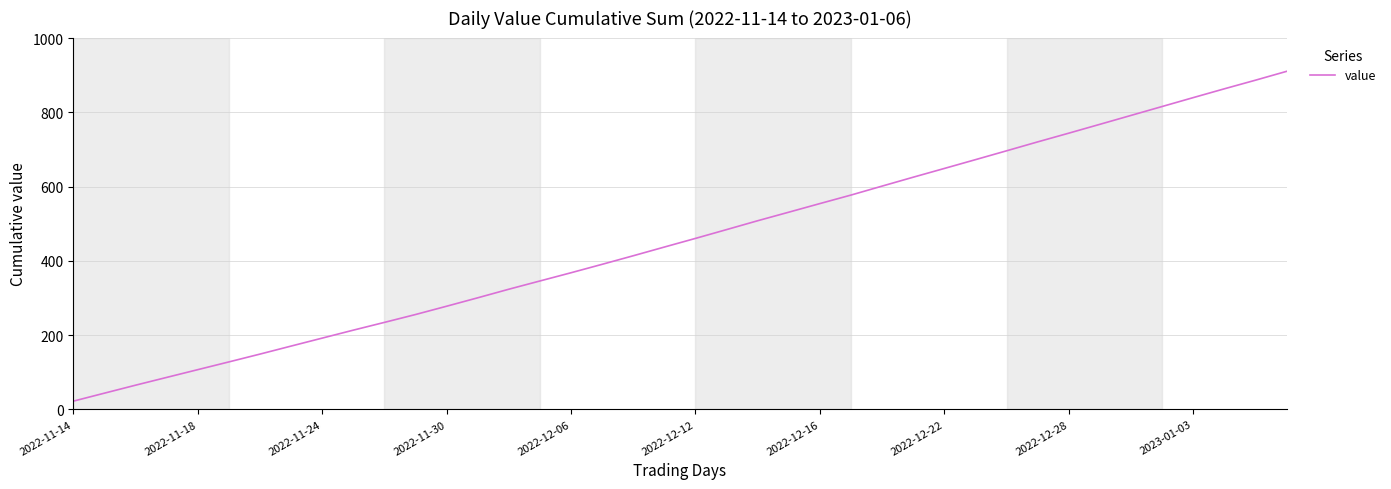

What is the smallest value displayed?

22.0